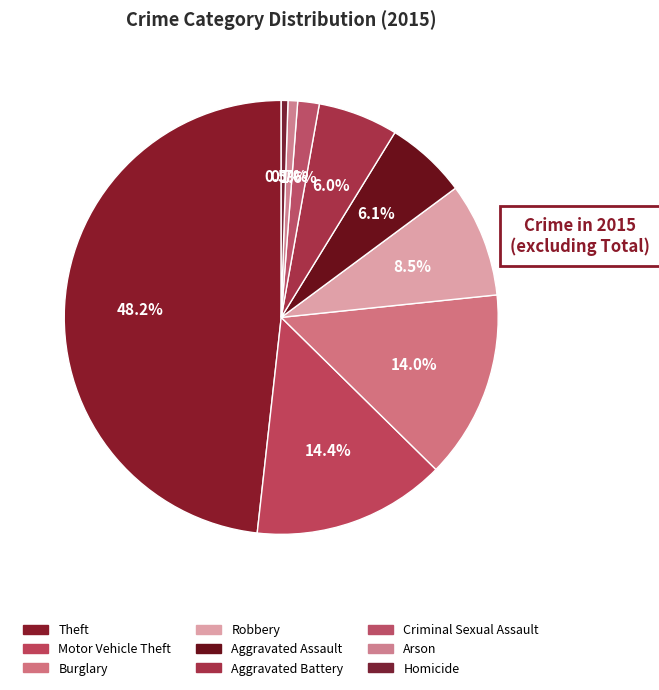

True or false: Aggravated Battery accounts for 6% of the total.

True